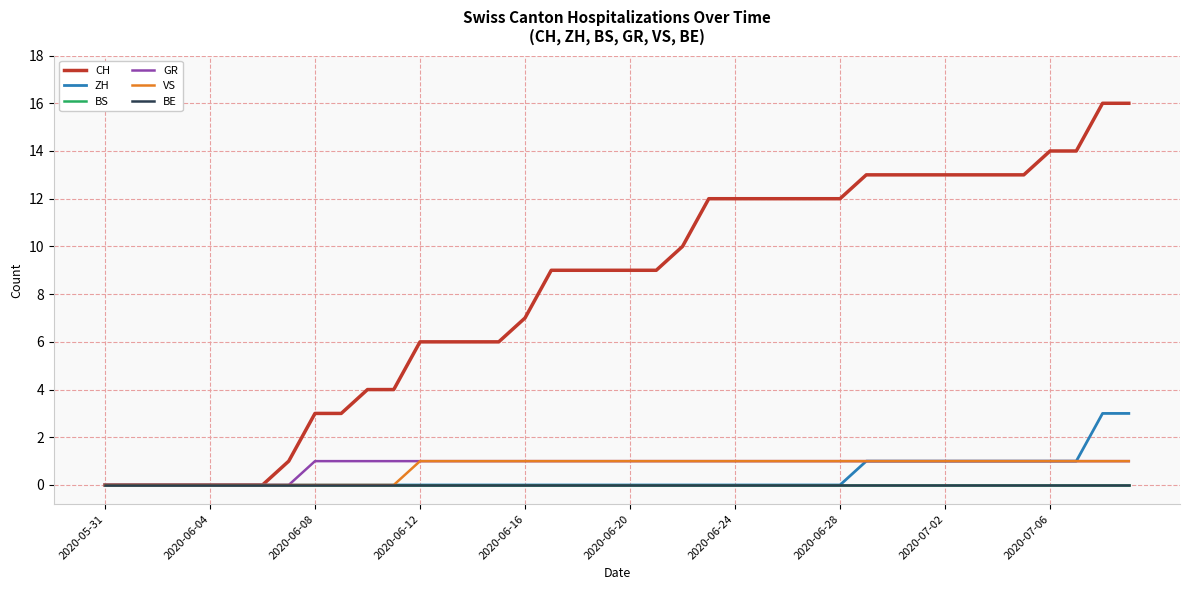

True or false: CH and ZH intersect in this chart.

False